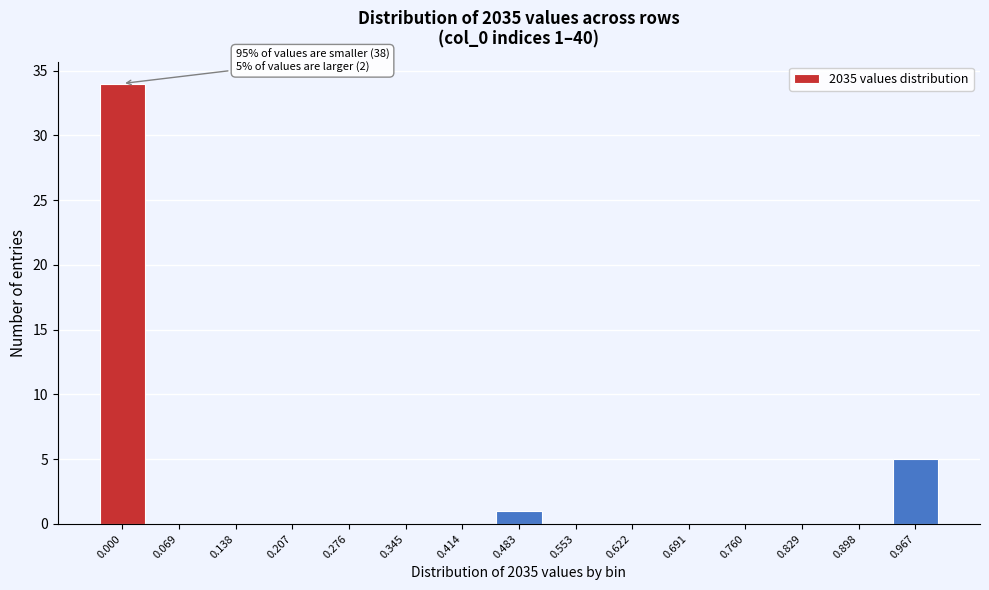

Reading left to right, what are all the values shown in this chart?

0.000=34	0.069=0	0.138=0	0.207=0	0.276=0	0.345=0	0.414=0	0.483=1	0.553=0	0.622=0	0.691=0	0.760=0	0.829=0	0.898=0	0.967=5